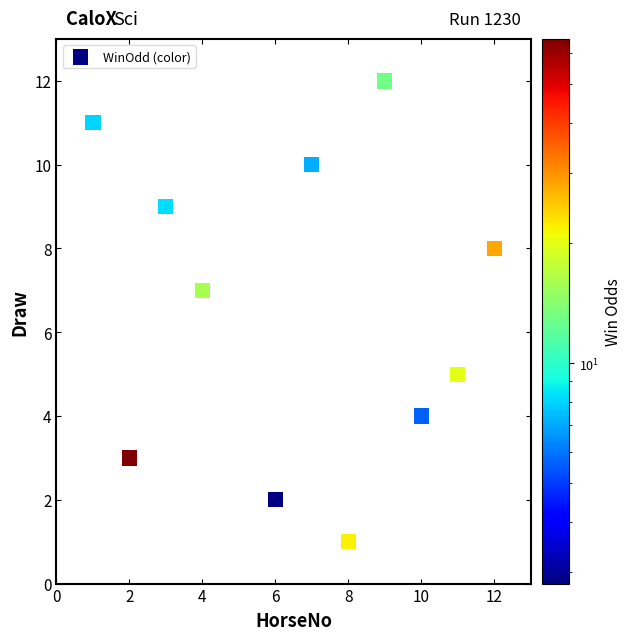

What is the range of Y values (max minus min)?

11